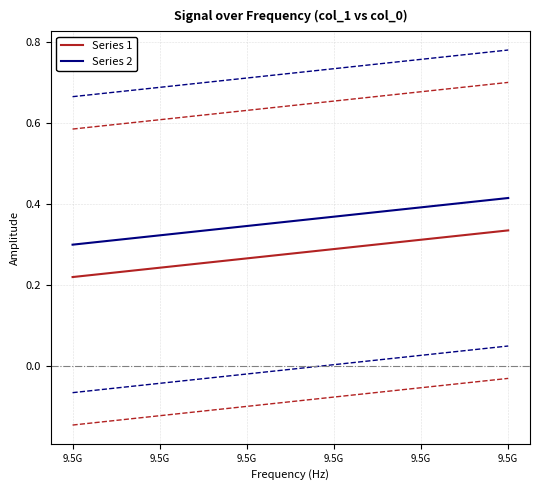

Which series has the largest range (max minus min)?

Series 1